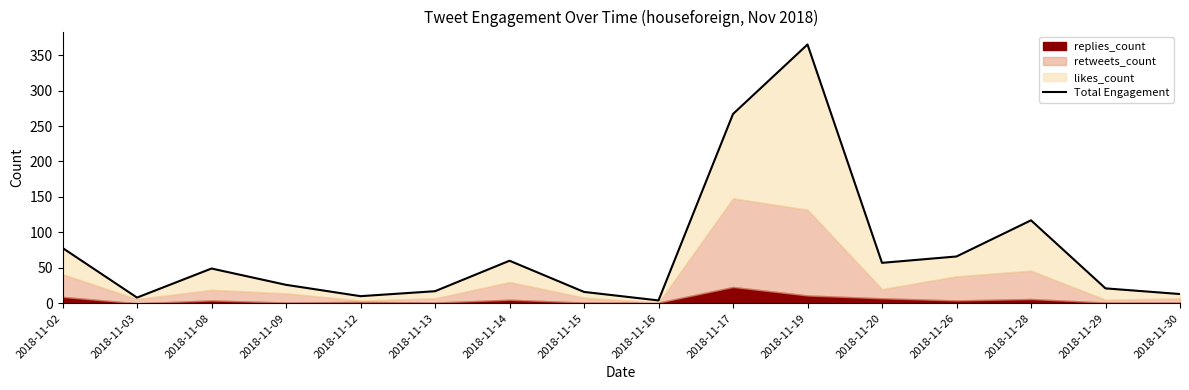

True or false: there are more than 2 points higher than both neighbors.

True